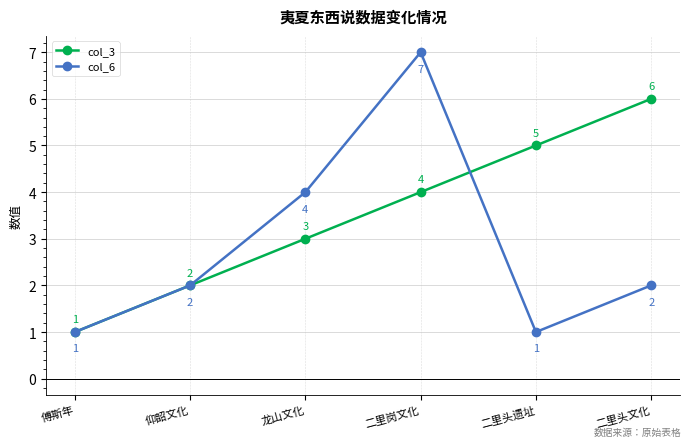

How many data points does each series have?

6